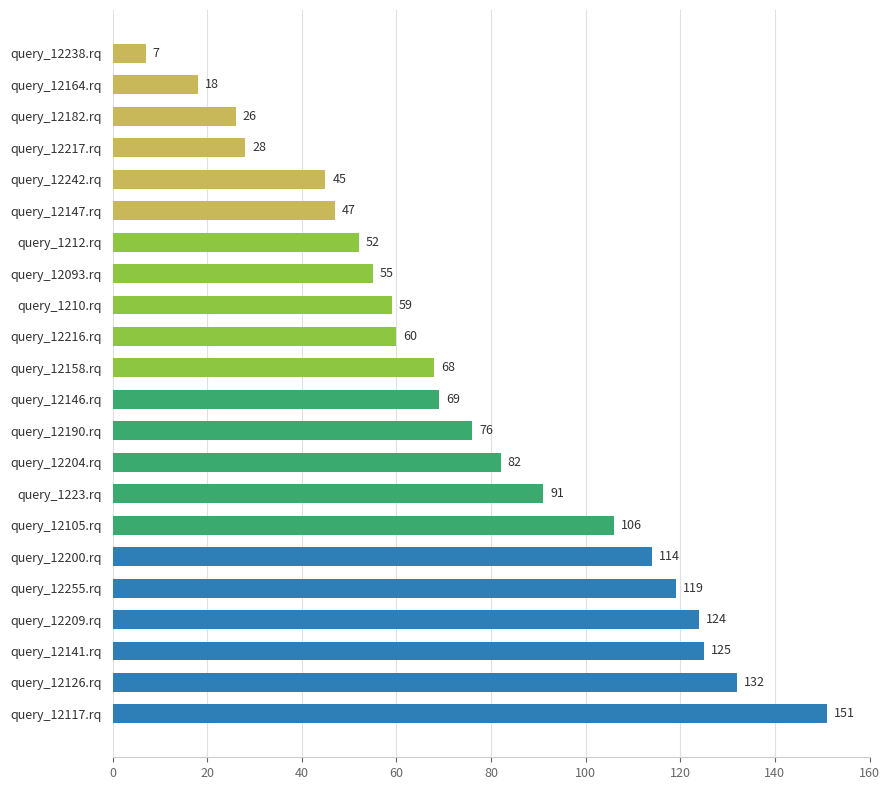

At which category does the chart reach its minimum across all series?

query_12238.rq